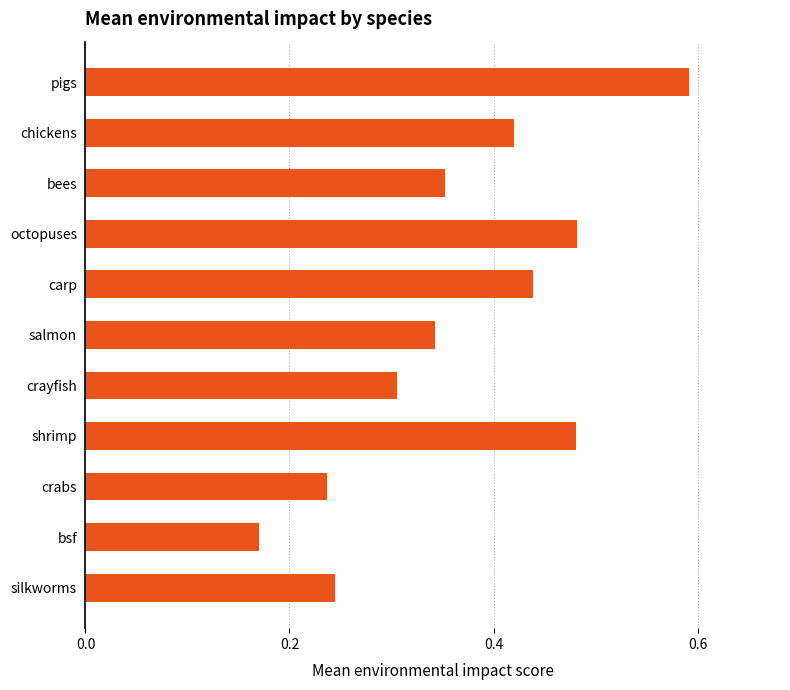

Which category has the highest value across all series?

pigs